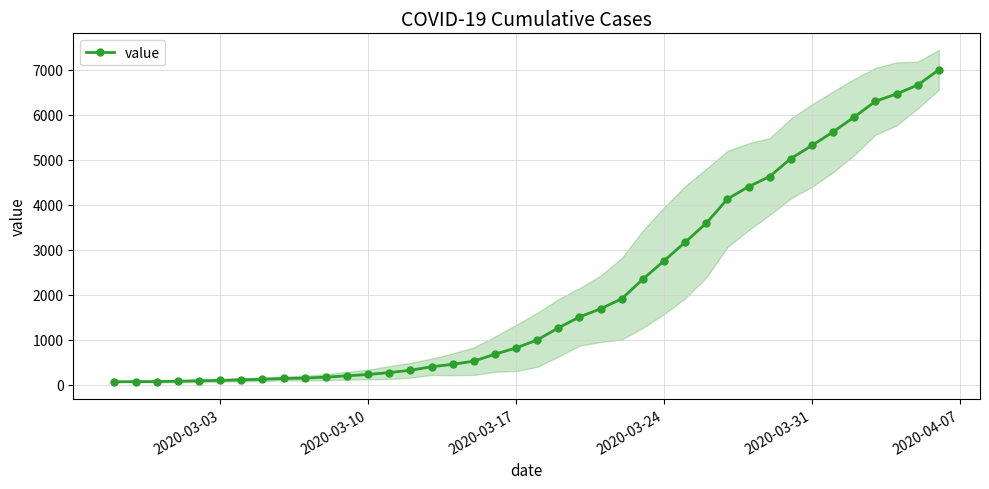

What is the maximum value for value?

6995